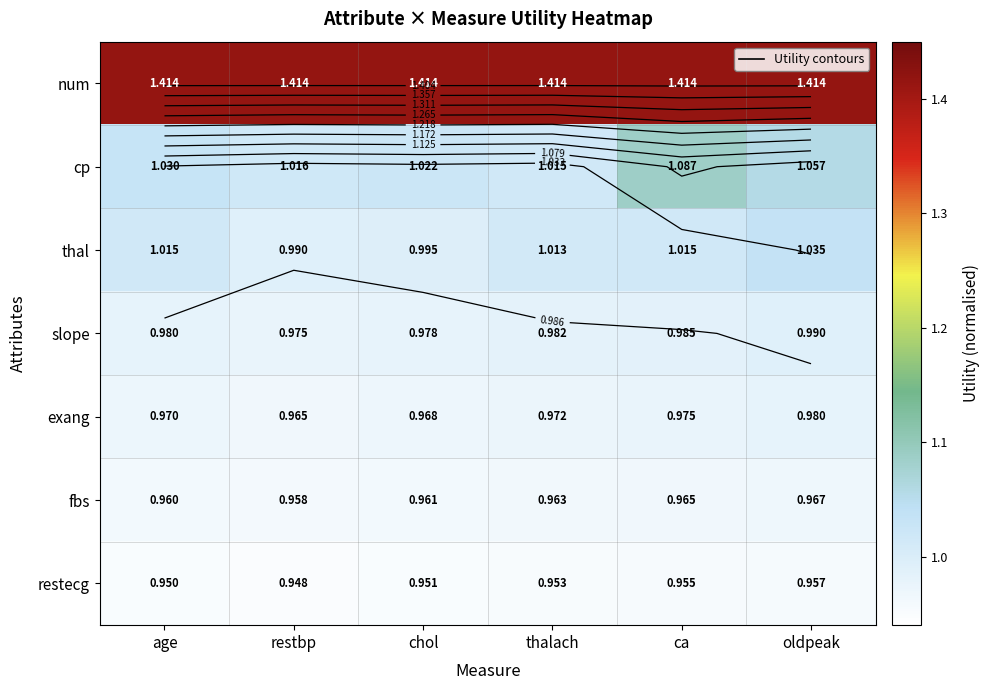

Rank the series by their maximum value, from lowest to highest.

restecg, fbs, exang, slope, thal, cp, num